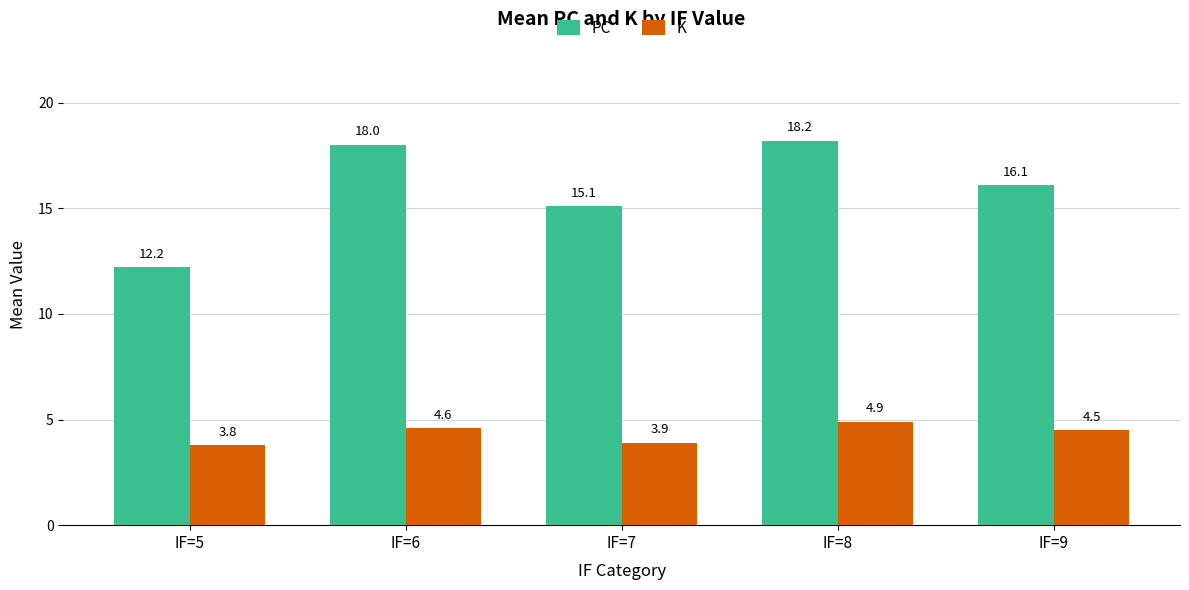

True or false: PC has a value of 7.9 at IF=9.

False